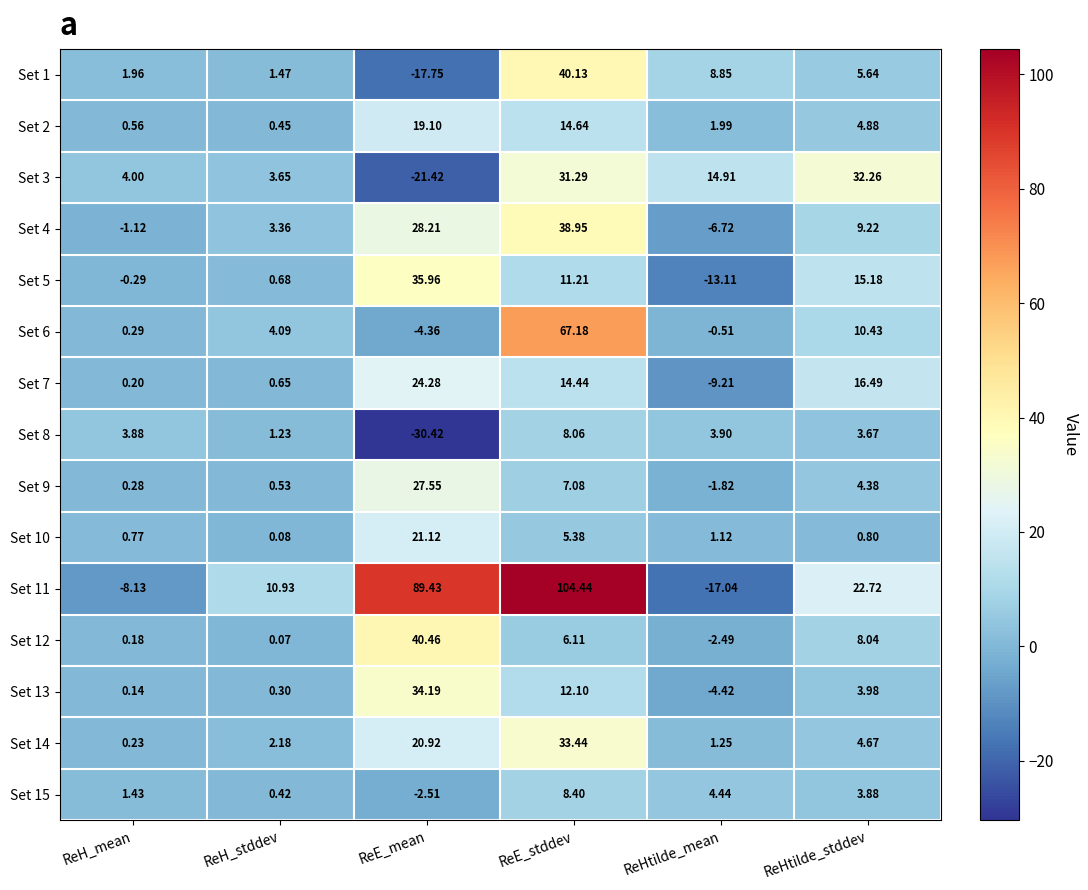

Which category has the lowest value across all series?

ReE_mean